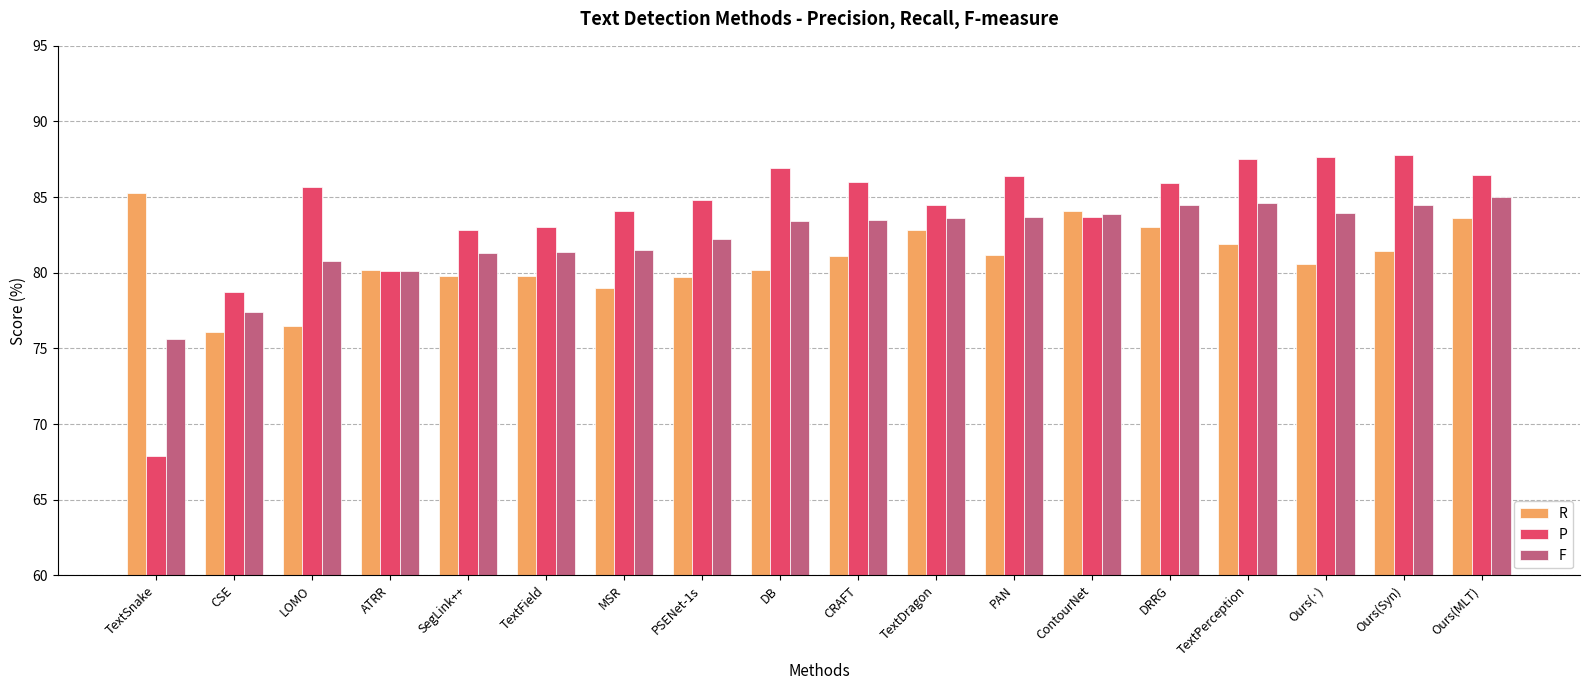

How many bars are there in each group?

3